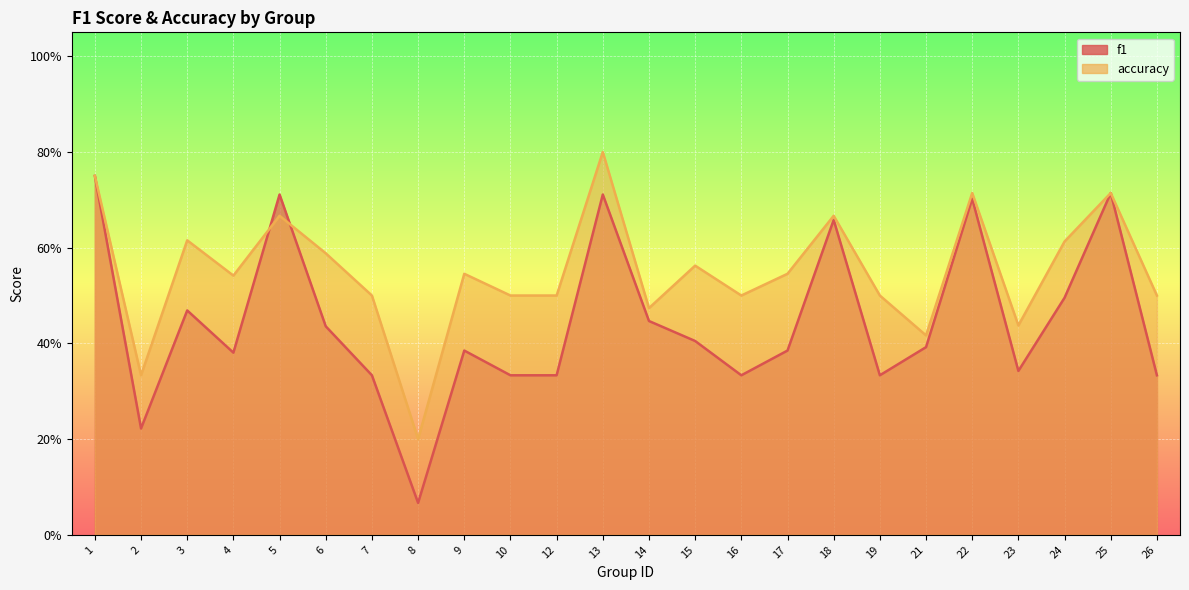

After their last crossing, which series has the higher values: f1 or accuracy?

accuracy